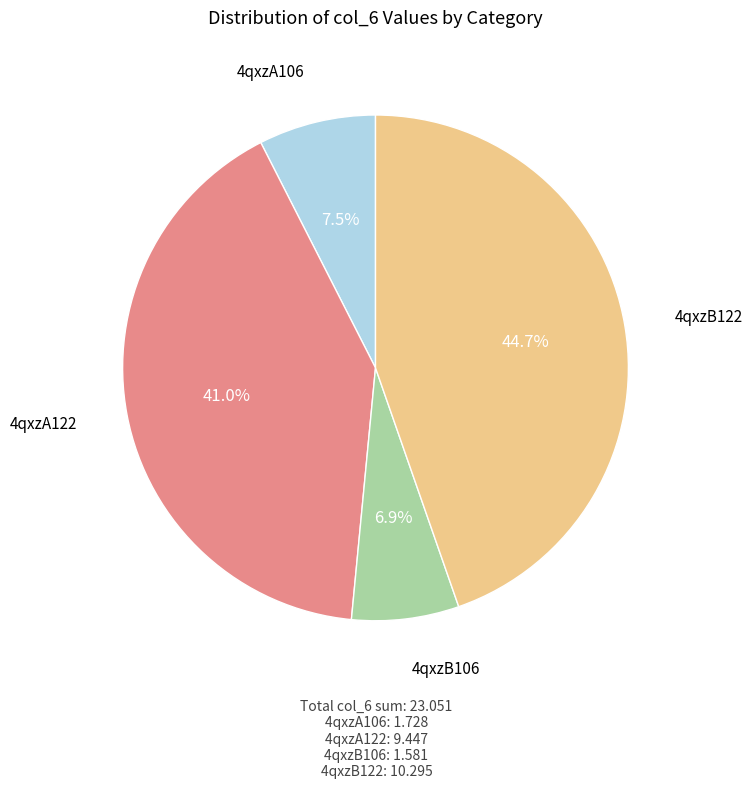

How many slices are in this pie chart?

4